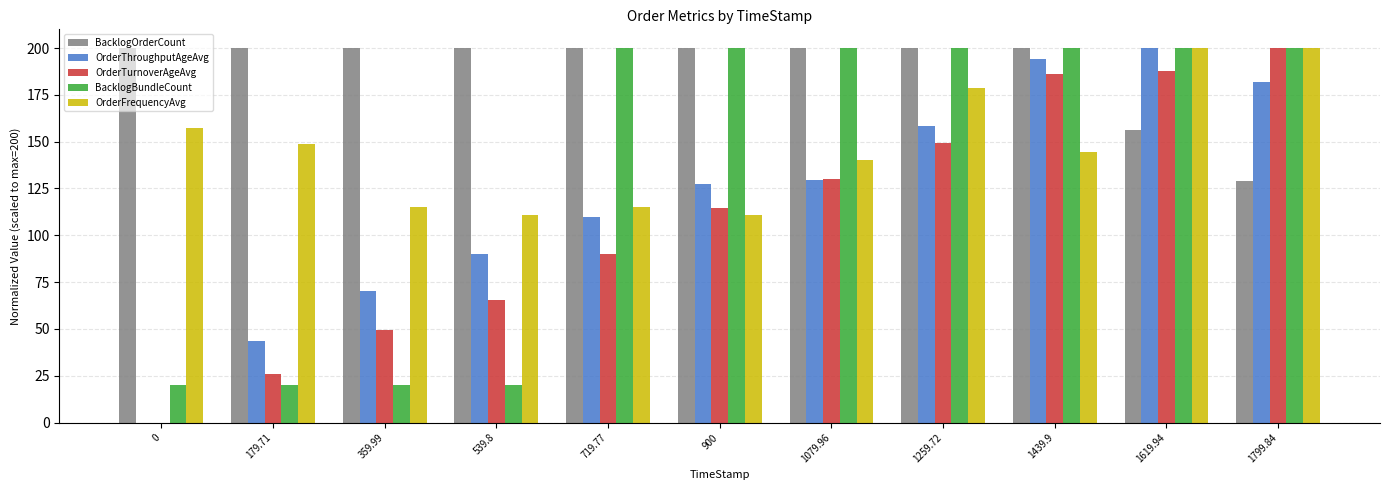

Which category has the highest value in the OrderTurnoverAgeAvg series?

1799.84